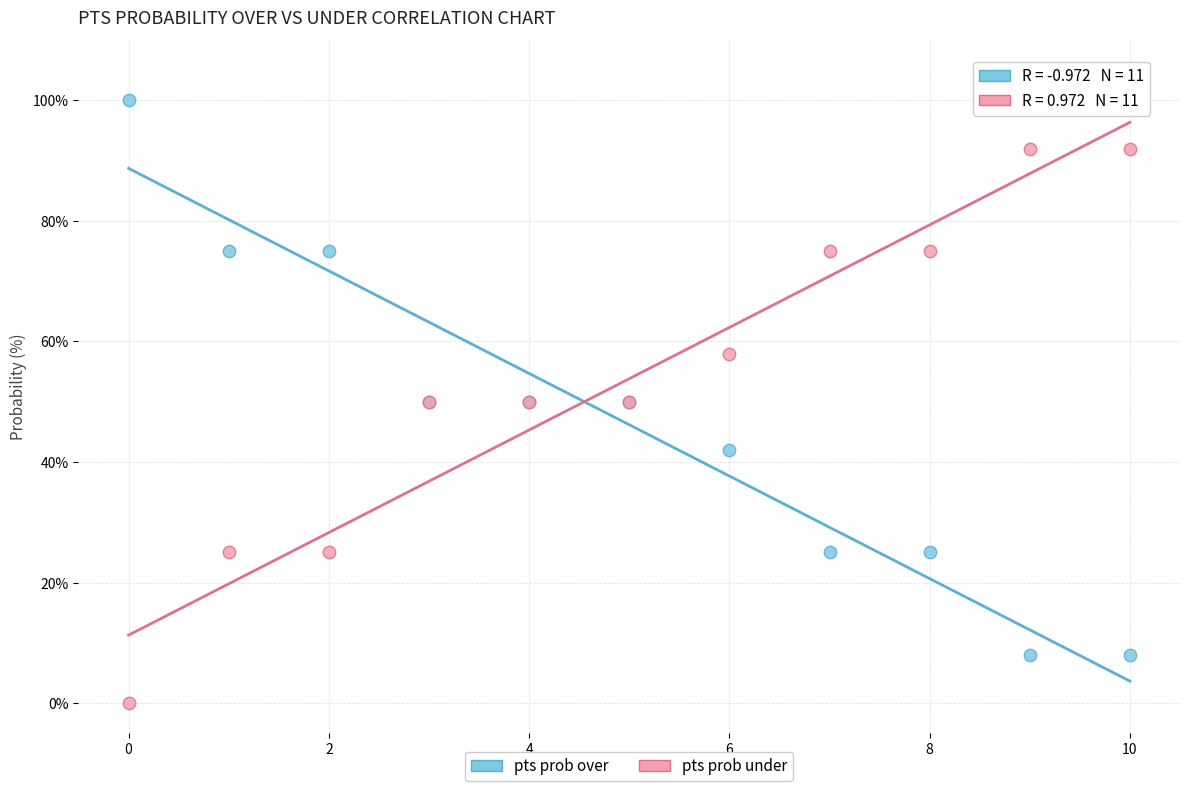

Which series contains the lowest Y value?

pts prob under